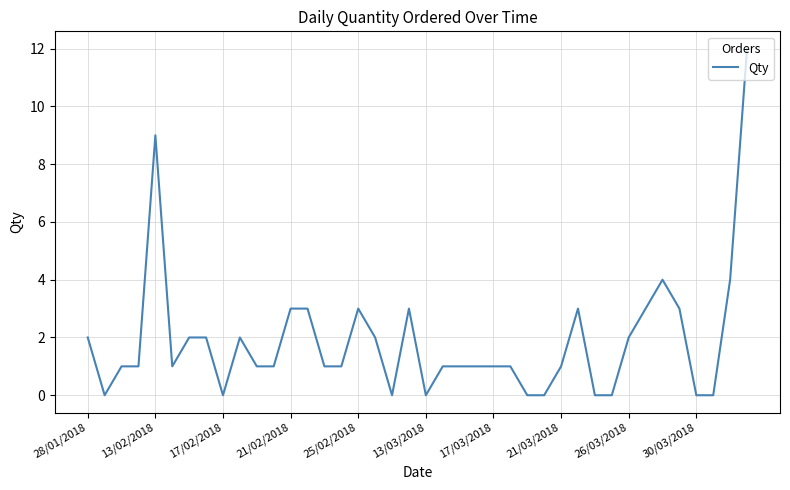

How many lines are shown in the chart?

1